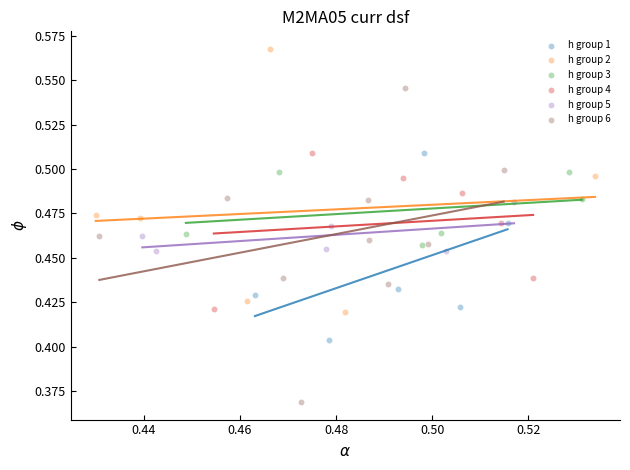

Which series reaches the minimum Y coordinate?

h group 6